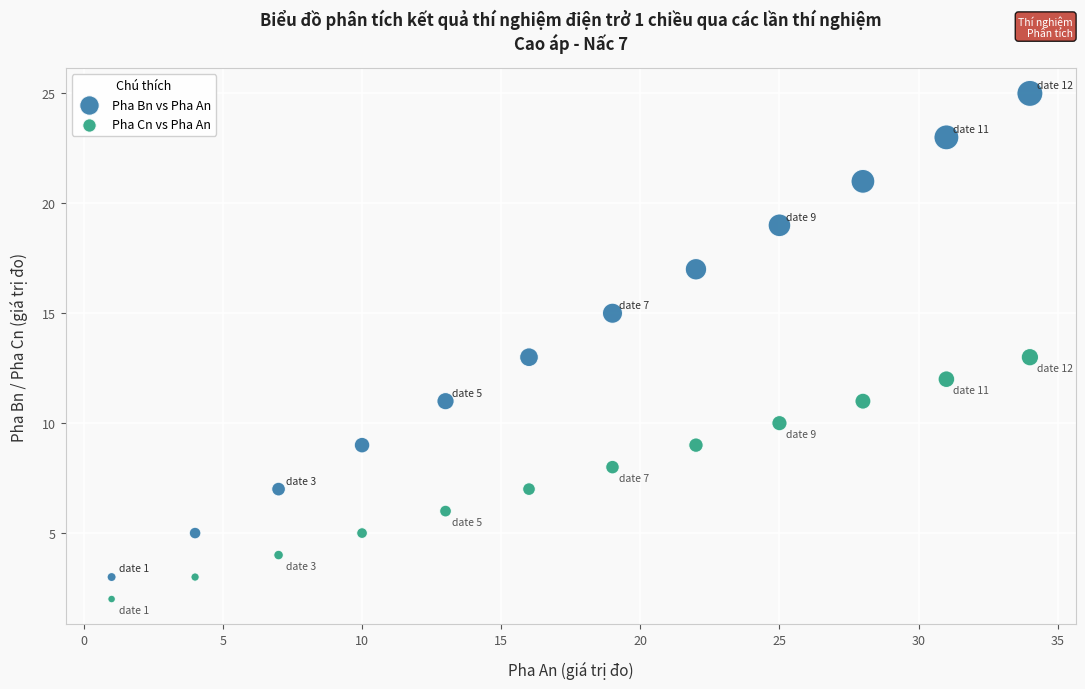

Which series contains the highest Y value?

Pha Bn vs Pha An